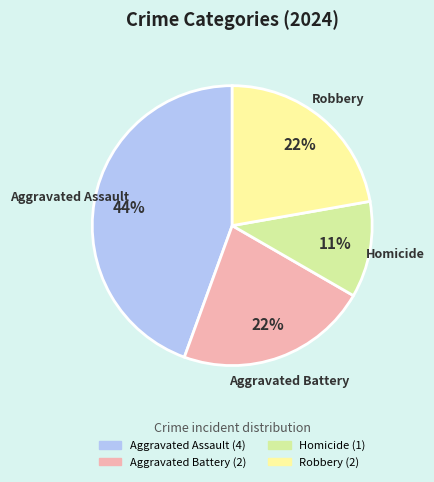

Does Homicide represent more than half of the total?

No